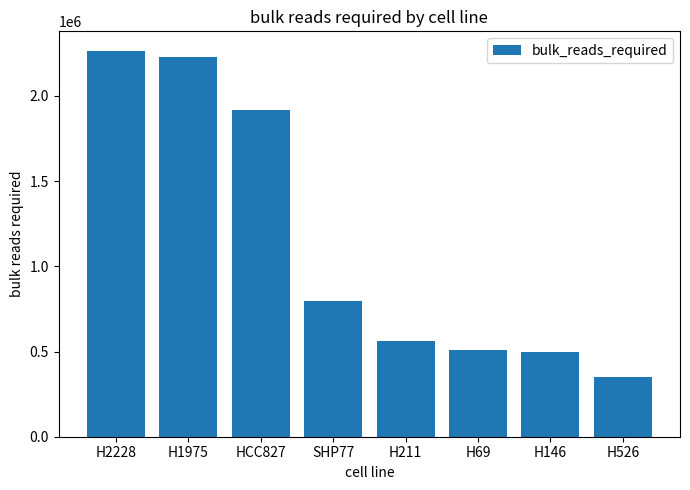

At which label does the data first exceed 796697?

H2228